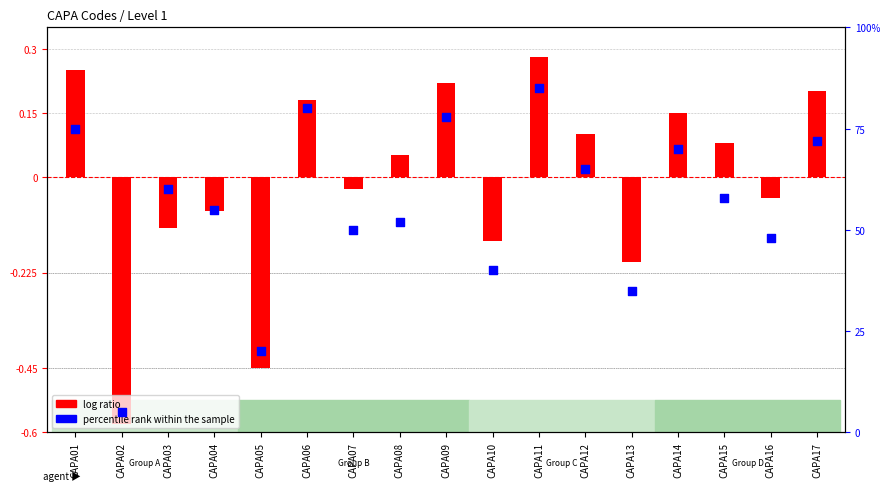

Which series contains the highest Y value?

percentile rank within the sample